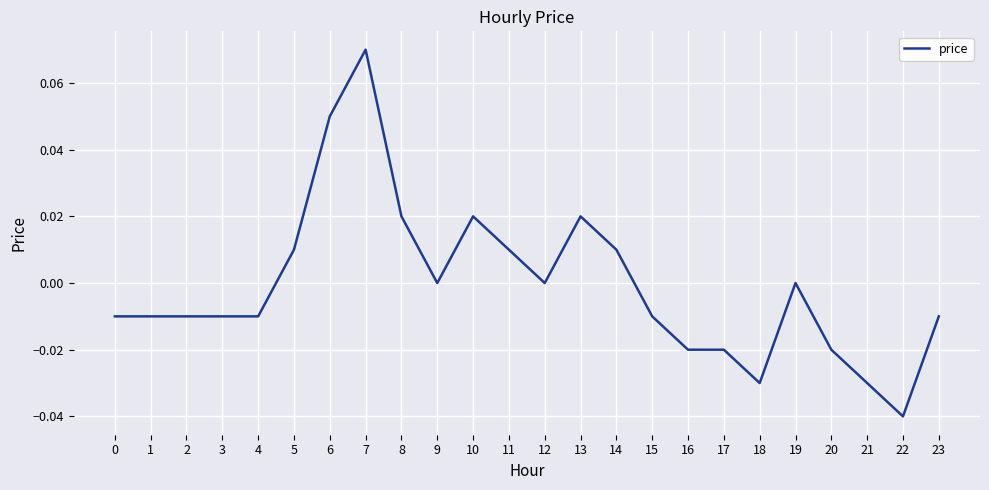

True or false: the data has more than 2 interior local peaks.

True